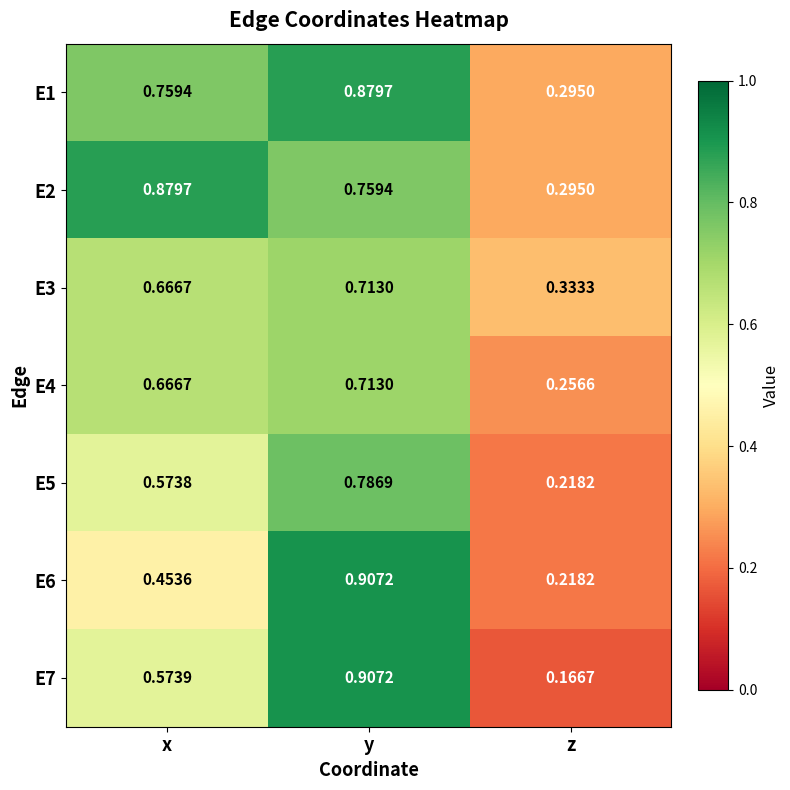

At which label does E6 reach its peak?

y